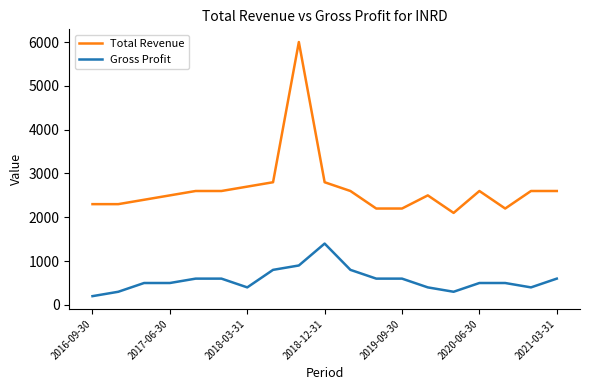

Which series has the widest spread of values?

Total Revenue